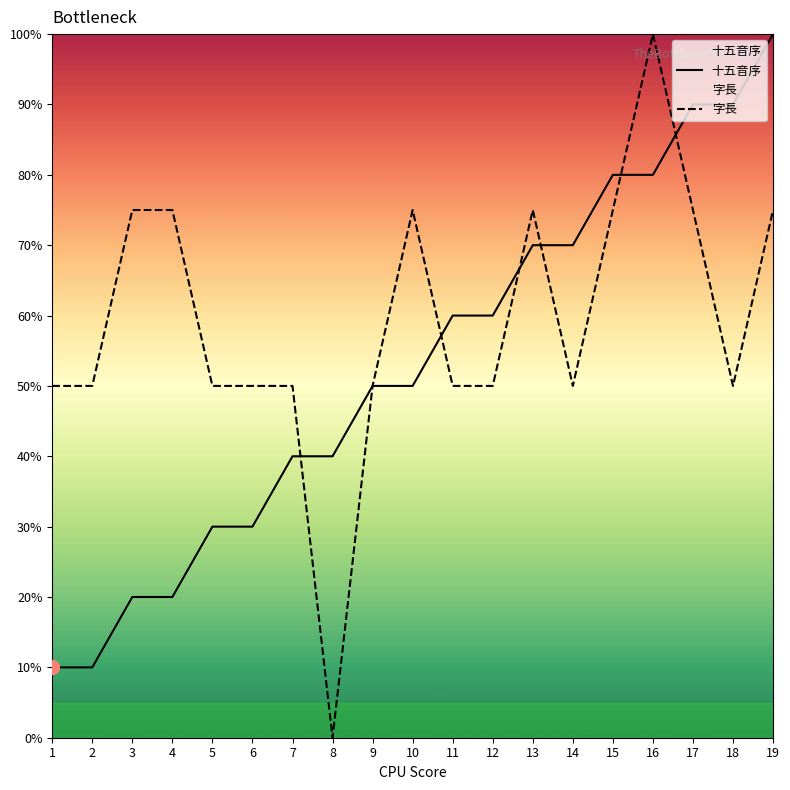

What is the average value of the 十五音序 series?

53